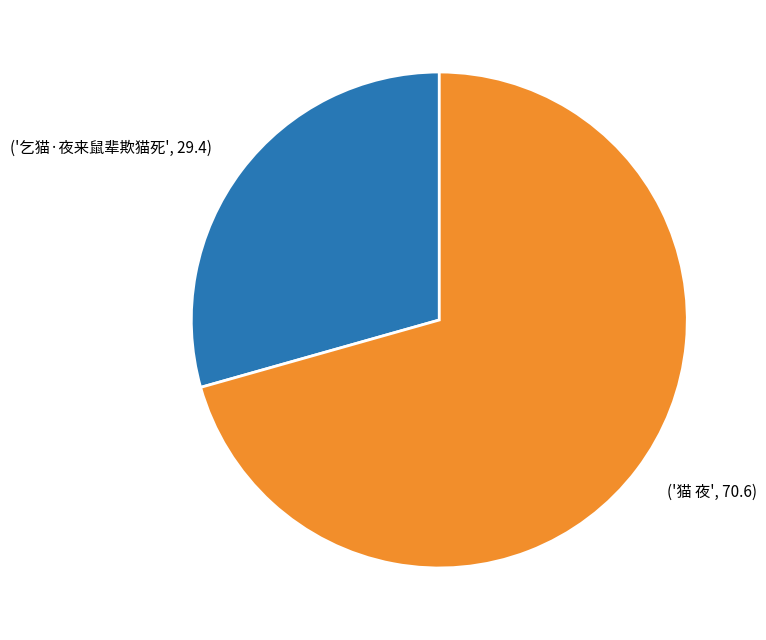

Is there a majority slice in this chart?

Yes